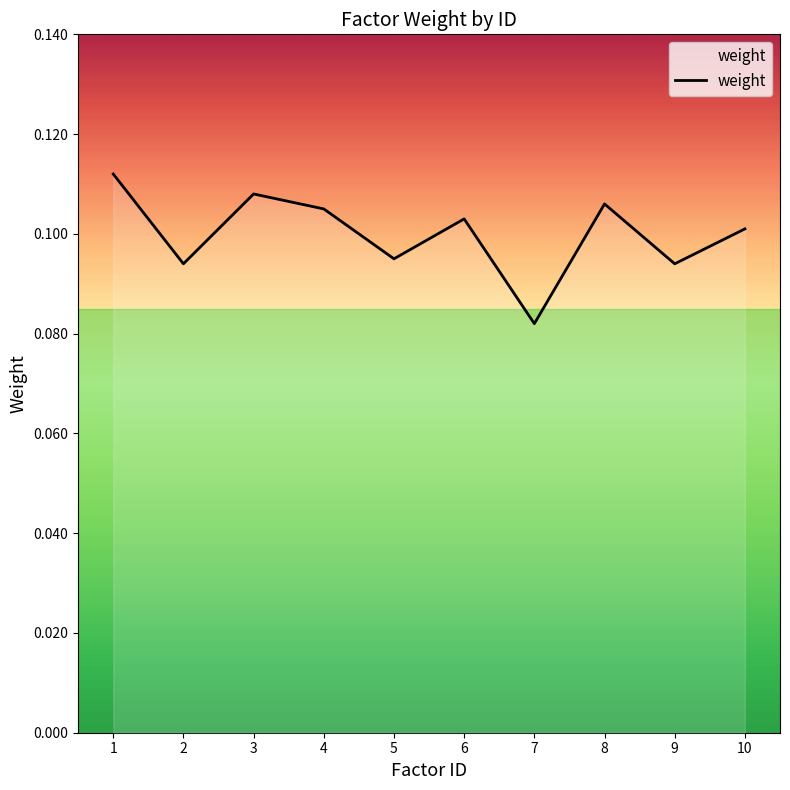

Between 6 and 2, which is larger?

6